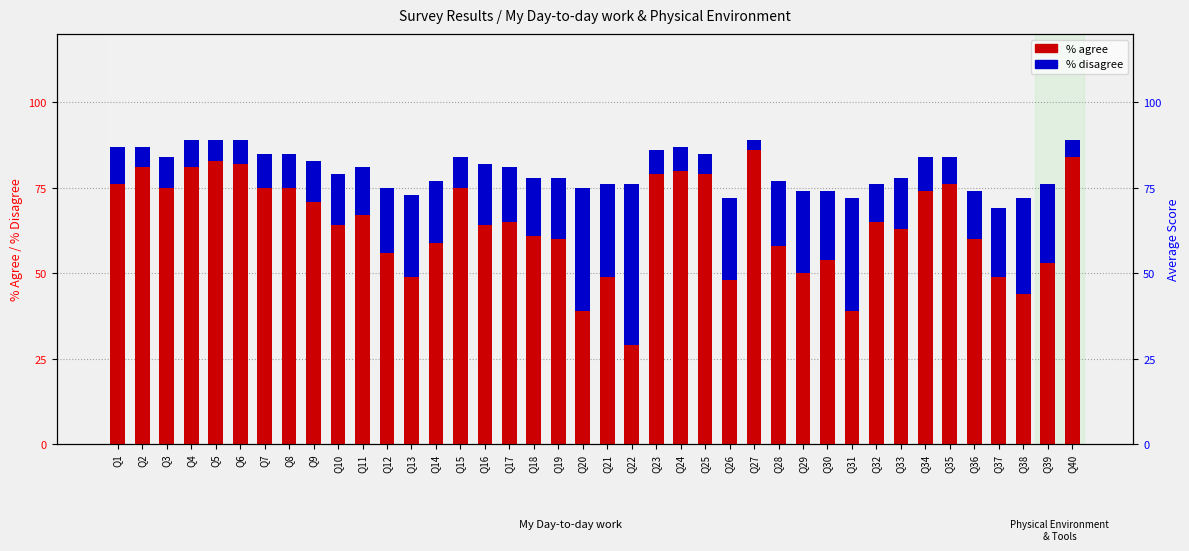

At which category is the sum across all series the highest?

Q4